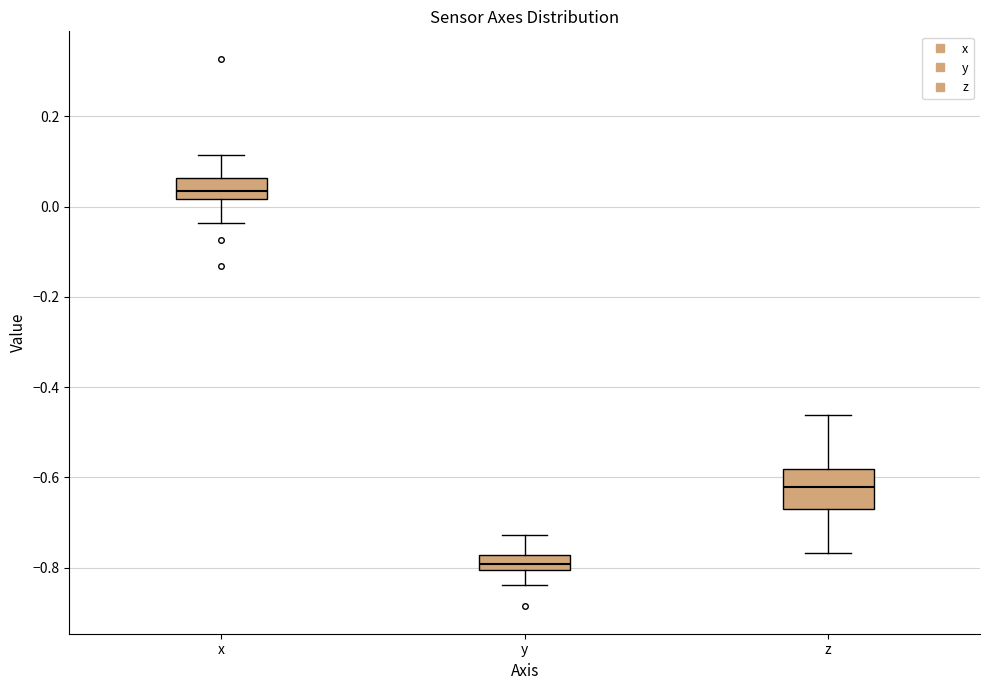

Reading left to right, read every box against the y-axis: the position of its median line, the range the box covers, and the ends of its whiskers. The values are not printed on the chart, so give them approximately, as read against the axis.

x: median 0.04, box 0.02 to 0.06, whiskers -0.04 to 0.12
y: median -0.80 (inside the box), box -0.80 to -0.78, whiskers -0.84 to -0.72
z: median -0.62, box -0.66 to -0.58, whiskers -0.76 to -0.46